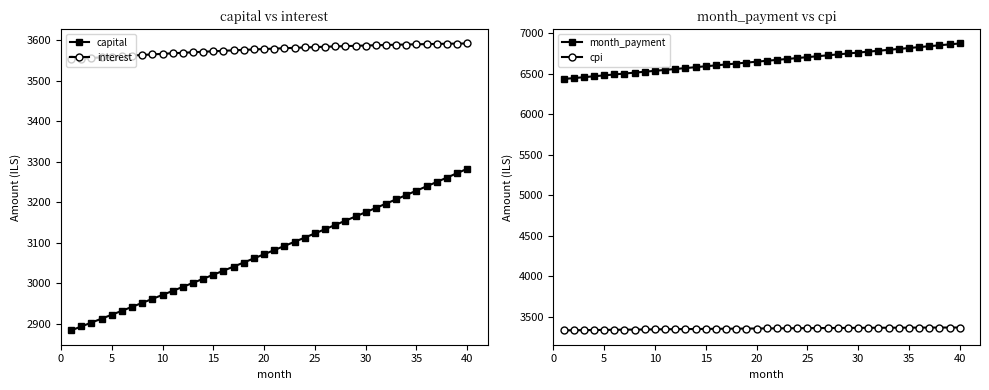

True or false: capital and interest intersect in this chart.

False